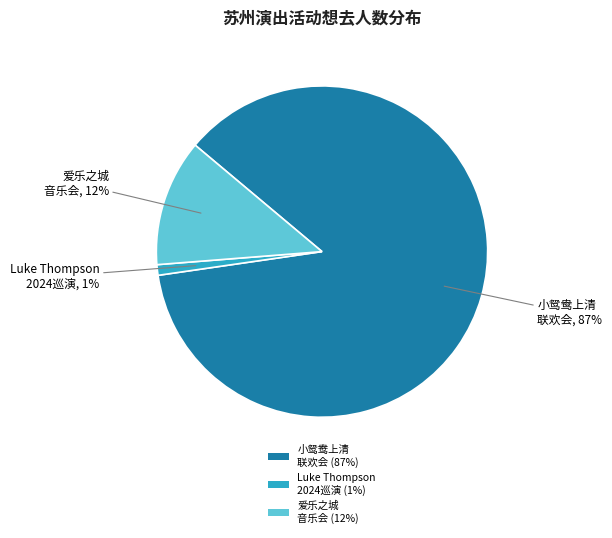

To the nearest percent, what is the difference between the largest and smallest slice percentages?

86%